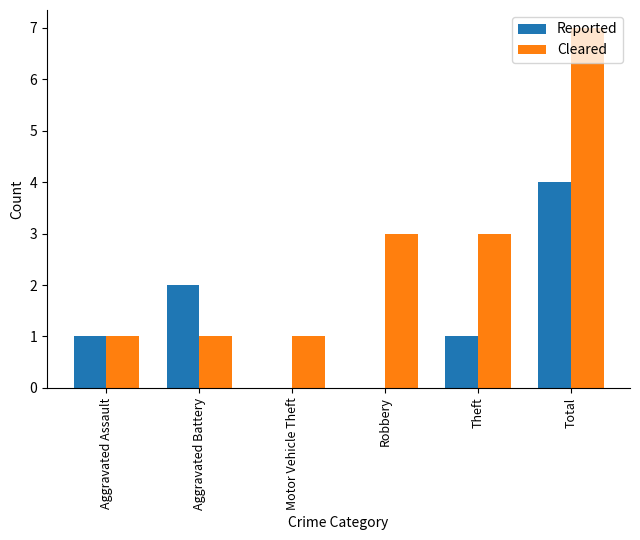

What is the maximum value for Cleared?

7